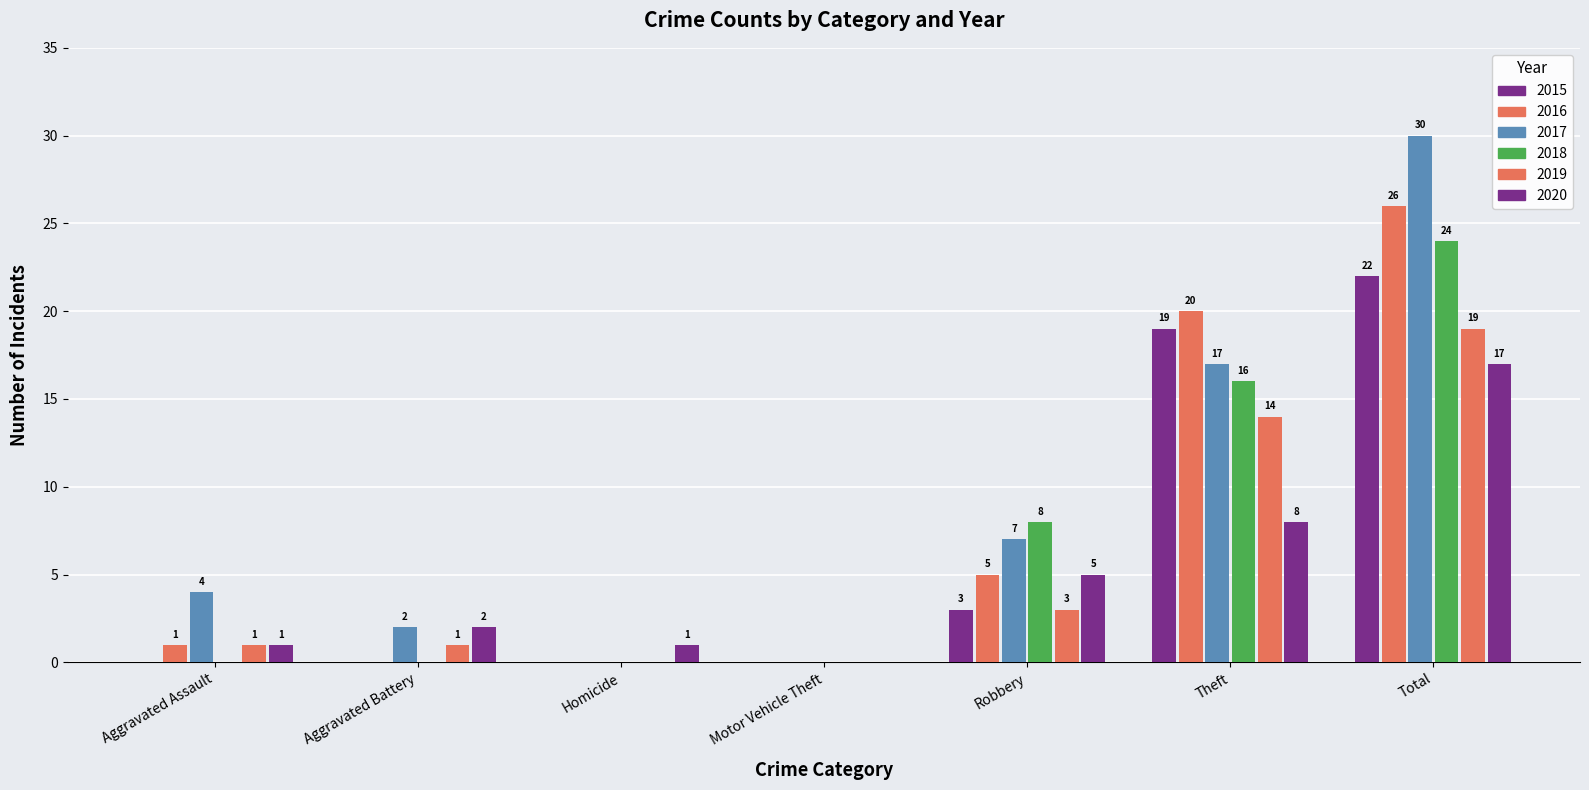

Which category has the lowest value in the 2020 series?

Motor Vehicle Theft